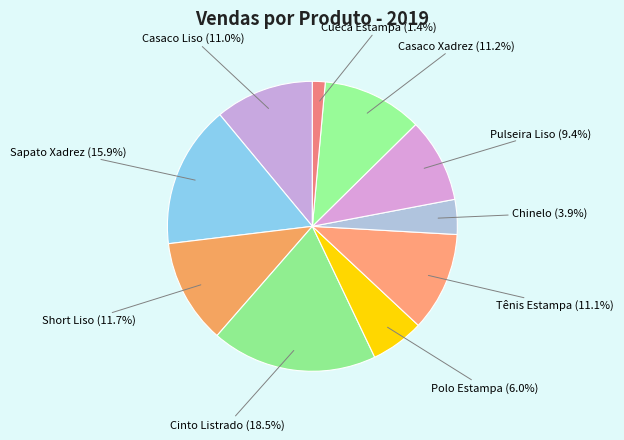

To the nearest percent, what is the difference between the Polo Estampa and Casaco Xadrez slice percentages?

5%